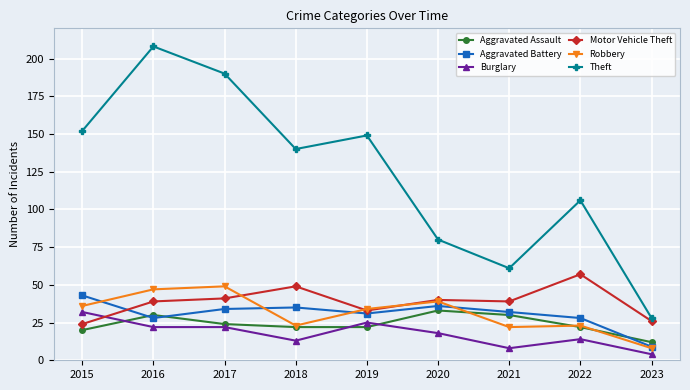

Reading left to right, transcribe all the data shown in this chart.

Aggravated Assault: 2015=20	2016=30	2017=24	2018=22	2019=22	2020=33	2021=30	2022=22	2023=12
Aggravated Battery: 2015=43	2016=28	2017=34	2018=35	2019=31	2020=36	2021=32	2022=28	2023=9
Burglary: 2015=32	2016=22	2017=22	2018=13	2019=25	2020=18	2021=8	2022=14	2023=4
Motor Vehicle Theft: 2015=24	2016=39	2017=41	2018=49	2019=33	2020=40	2021=39	2022=57	2023=26
Robbery: 2015=36	2016=47	2017=49	2018=23	2019=34	2020=39	2021=22	2022=23	2023=8
Theft: 2015=152	2016=208	2017=190	2018=140	2019=149	2020=80	2021=61	2022=106	2023=28